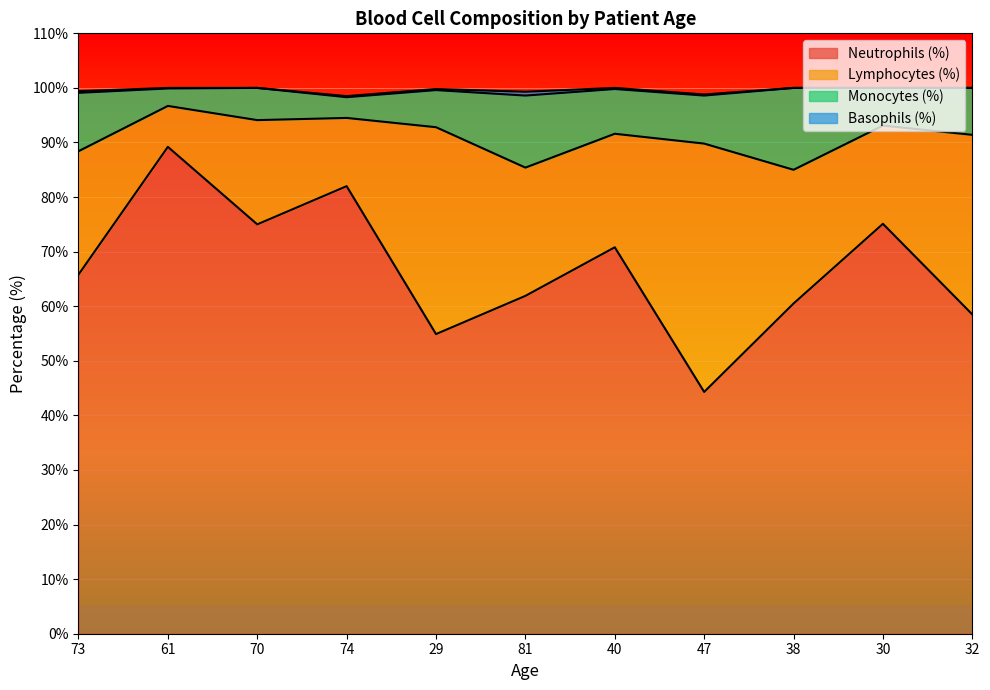

True or false: Neutrophils (%) and Monocytes (%) intersect in this chart.

False